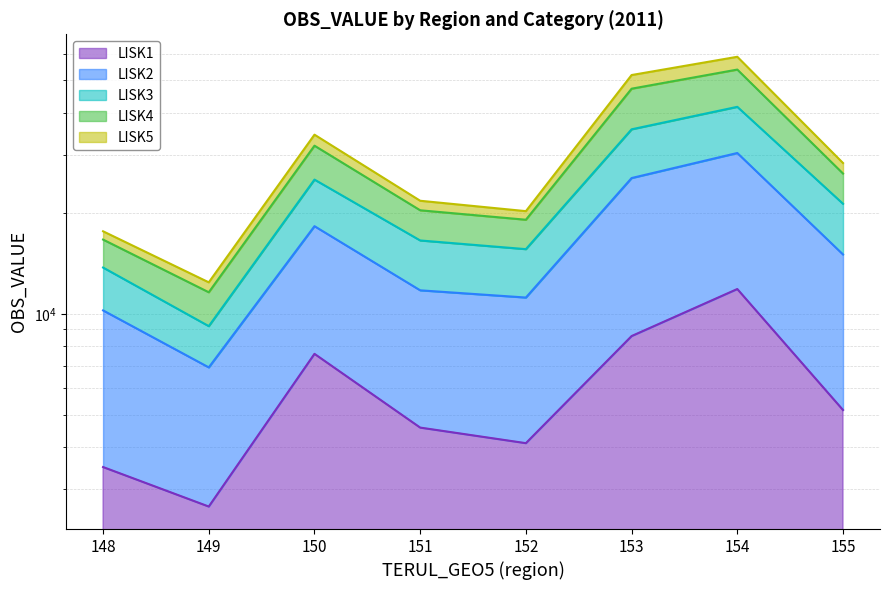

How many lines are shown in the chart?

5